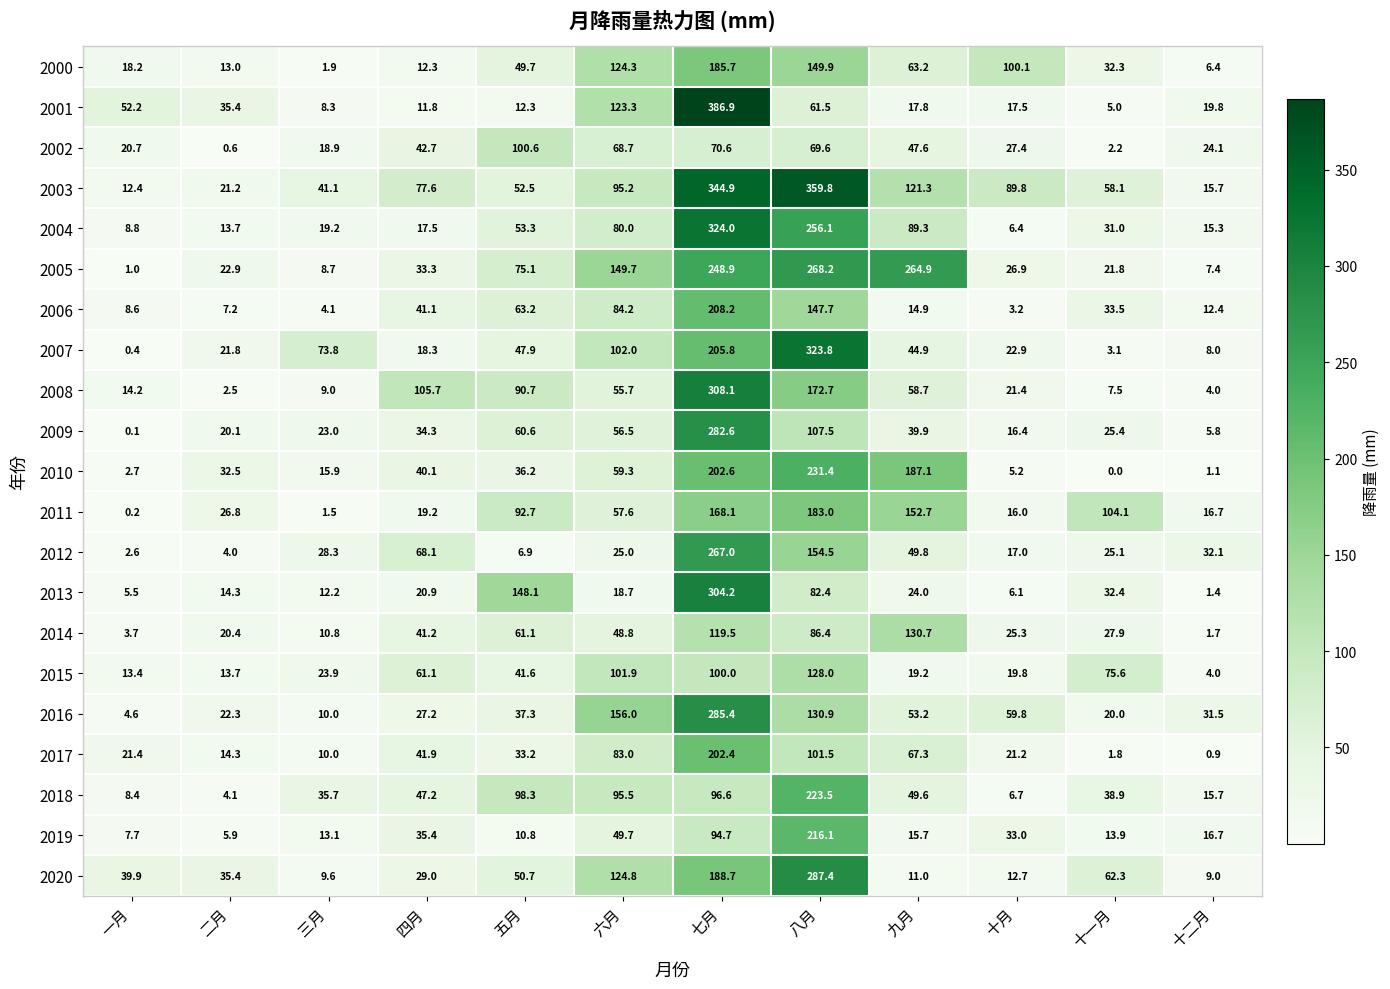

How many categories are shown in the chart?

12